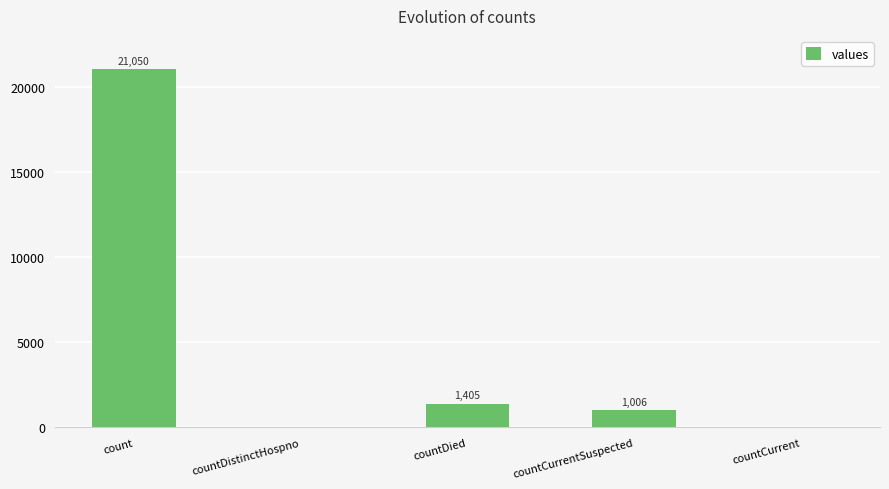

What is the sum of all values?

23461